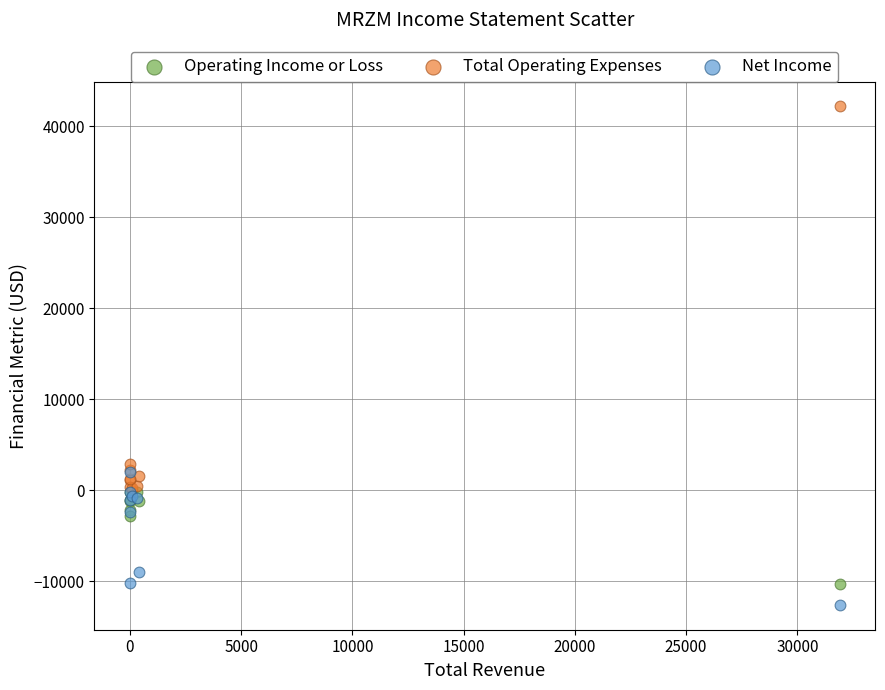

In the Total Operating Expenses series, what Y value is closest to 21200?

2900